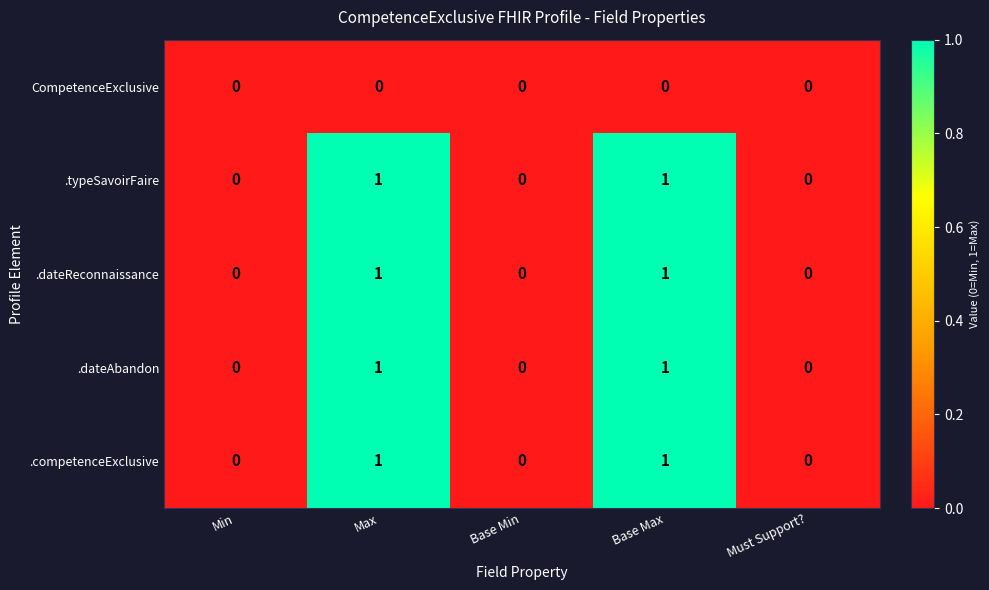

True or false: .dateAbandon has a value of 0 at Must Support?.

True